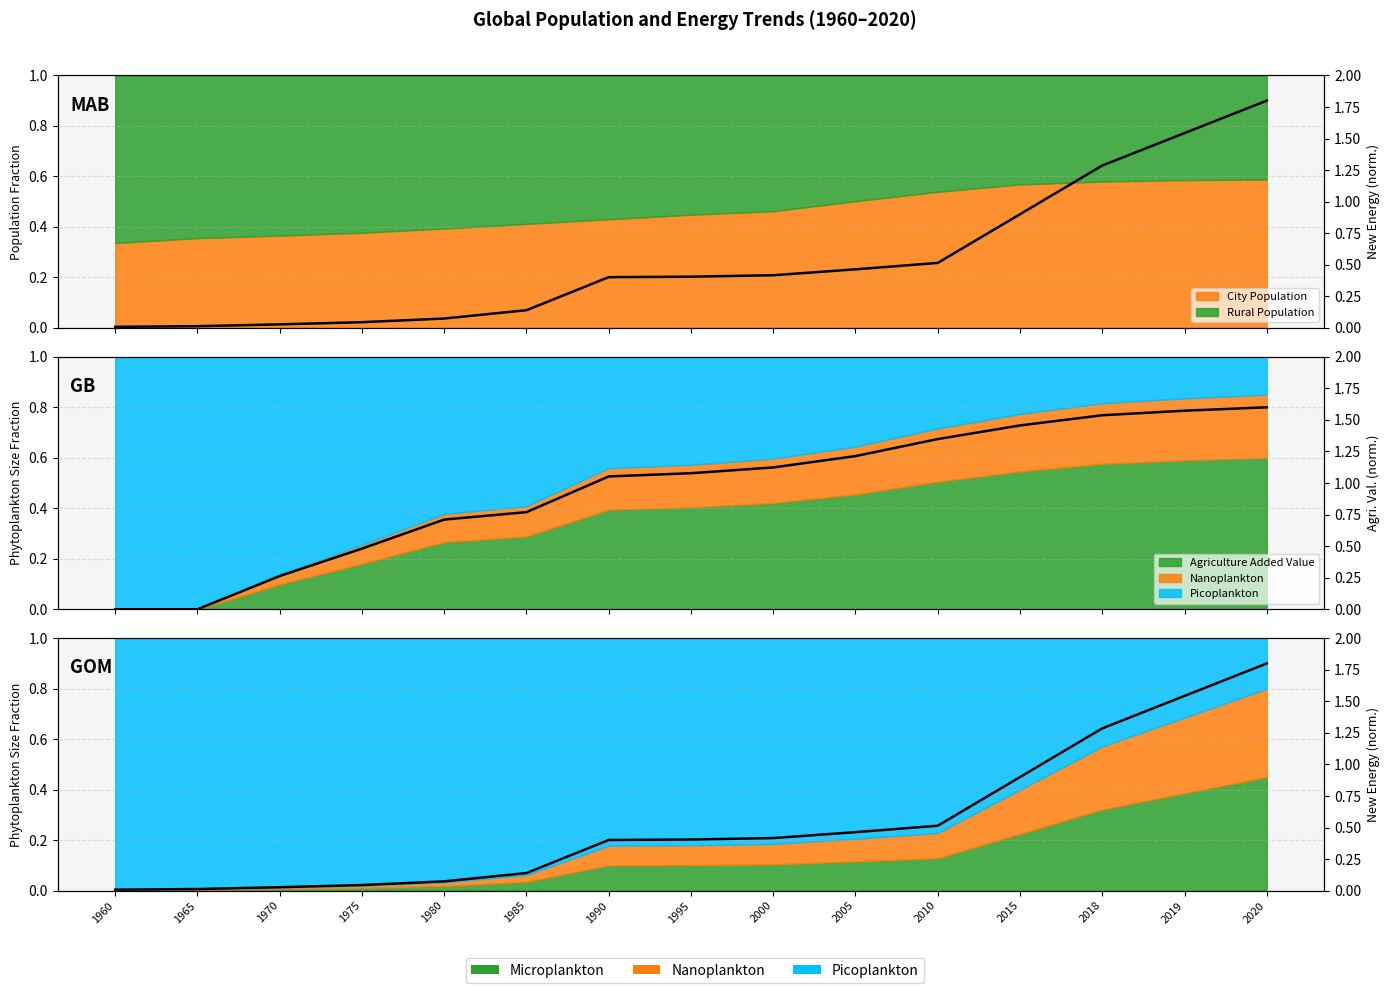

List the labels in order of value, largest first.

2020, 2019, 2018, 2015, 2010, 2005, 2000, 1995, 1990, 1985, 1980, 1975, 1970, 1965, 1960